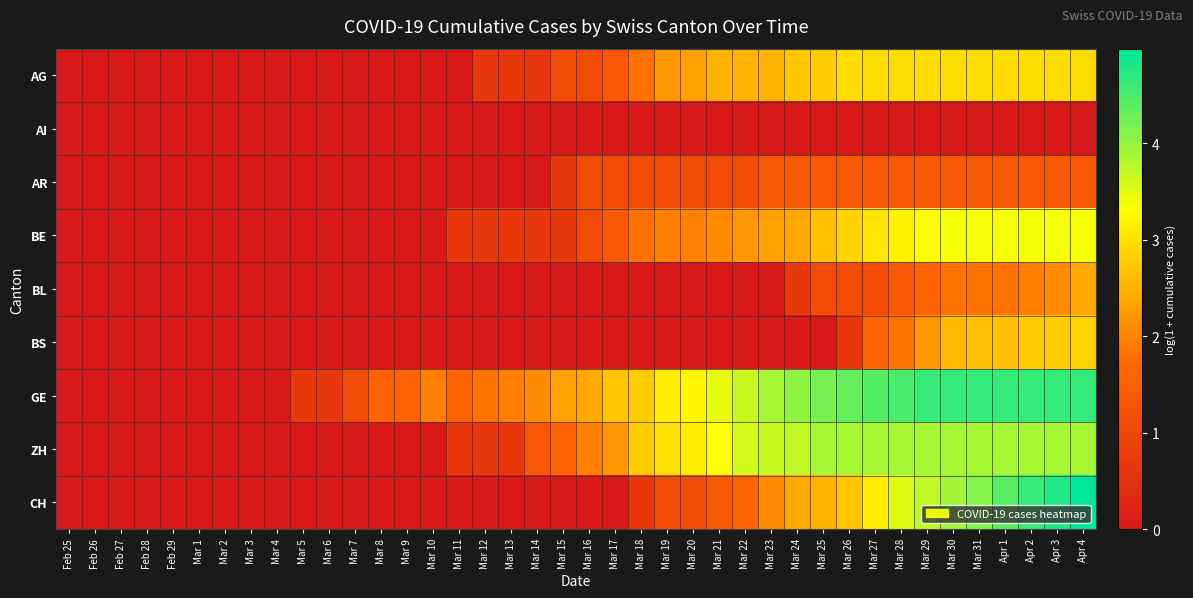

What is the difference between the highest and lowest values at Mar 24?

4.0